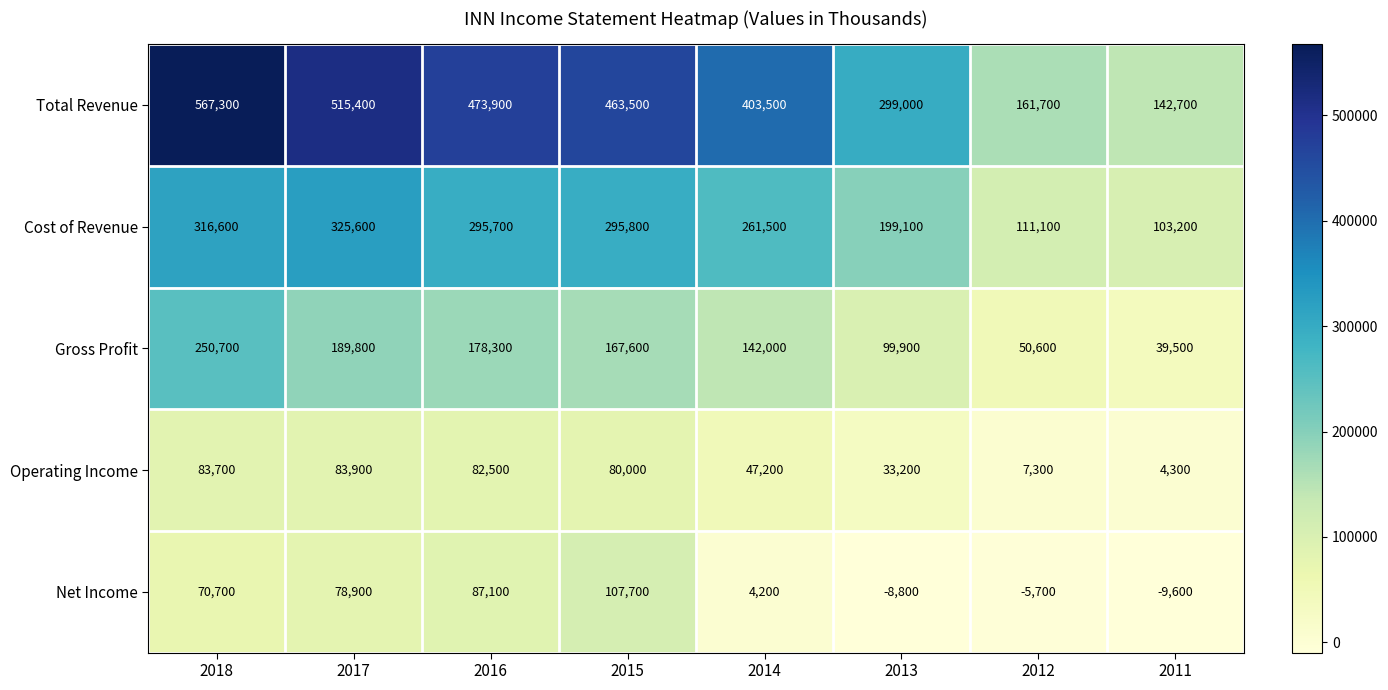

Between 2012 and 2011, which series saw the biggest shift?

Total Revenue